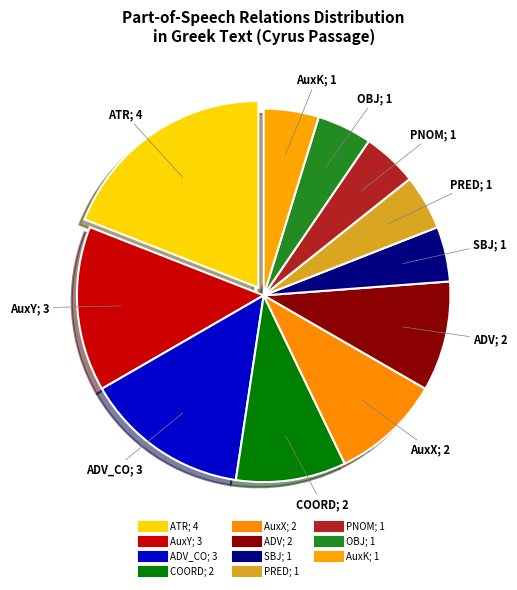

Rank the categories by value from highest to lowest.

ATR, AuxY, ADV_CO, ADV, AuxX, COORD, OBJ, PRED, SBJ, PNOM, AuxK